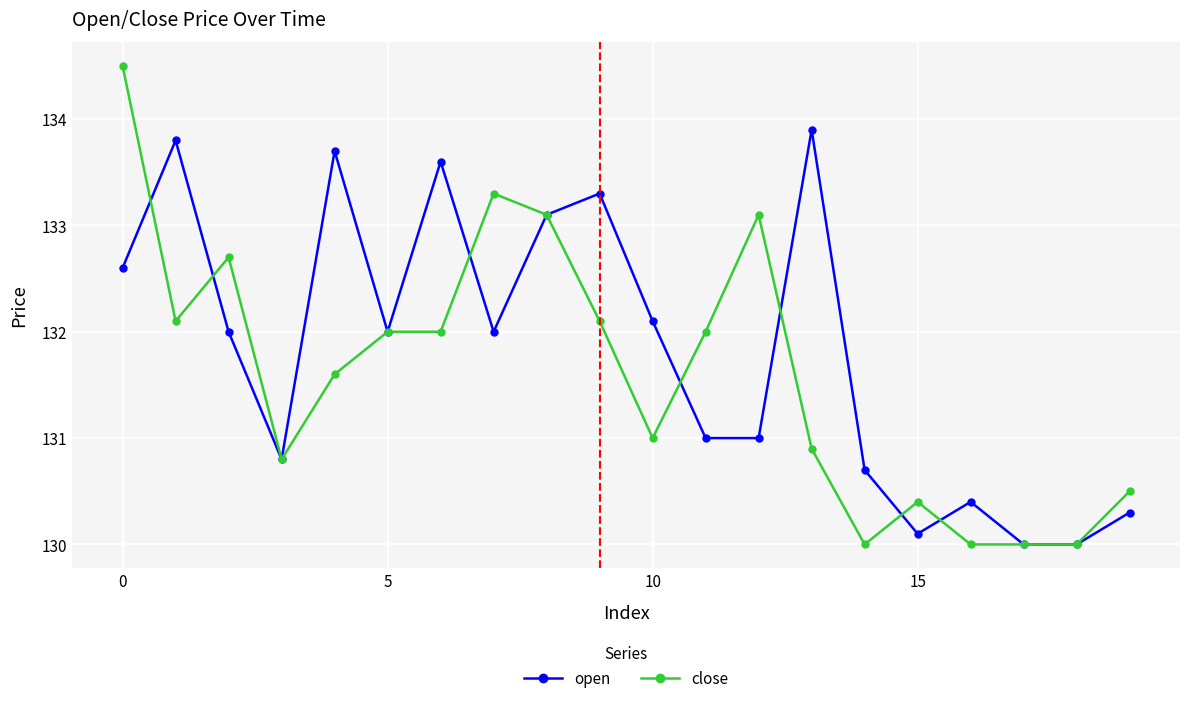

What are all the series names shown in the legend?

open, close